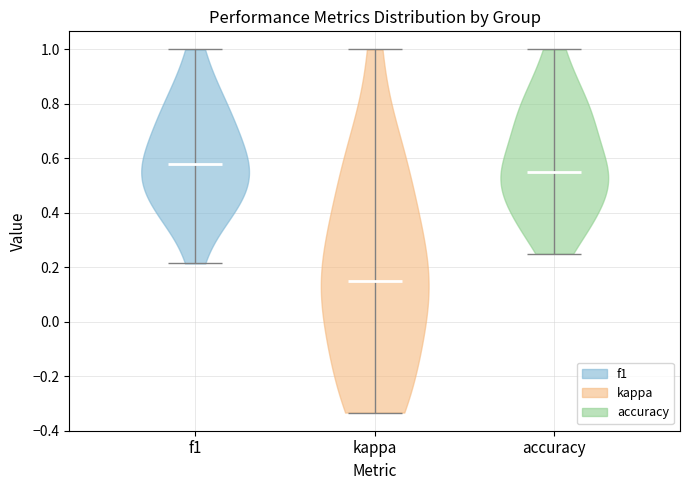

Which violin has the lowest median line?

kappa